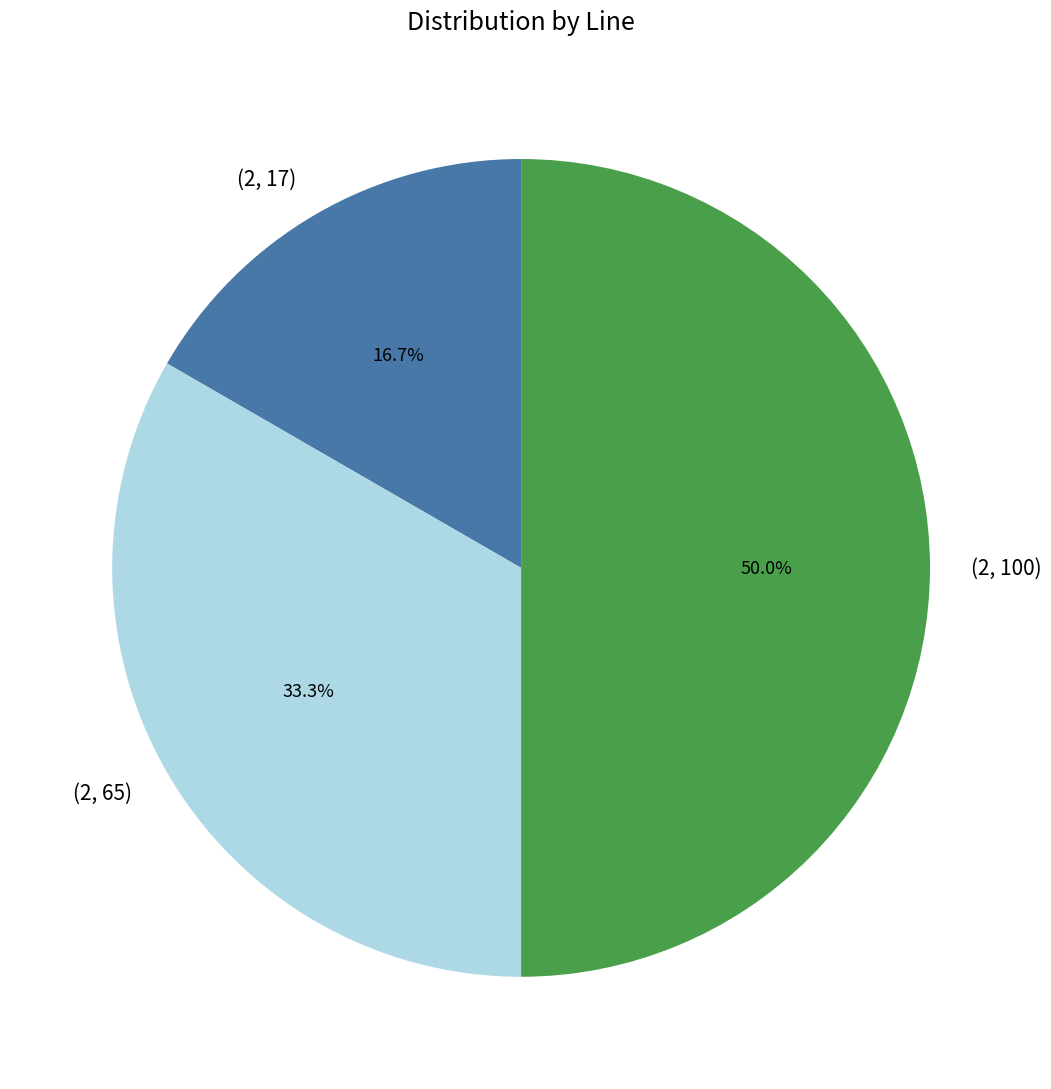

Between (2, 100) and (2, 65), which is larger?

(2, 100)